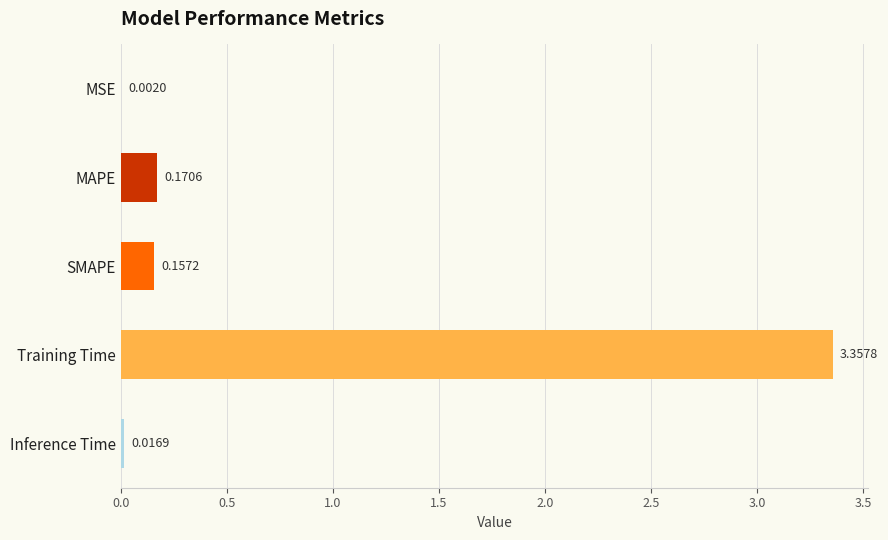

What is the sum of all values?

3.7